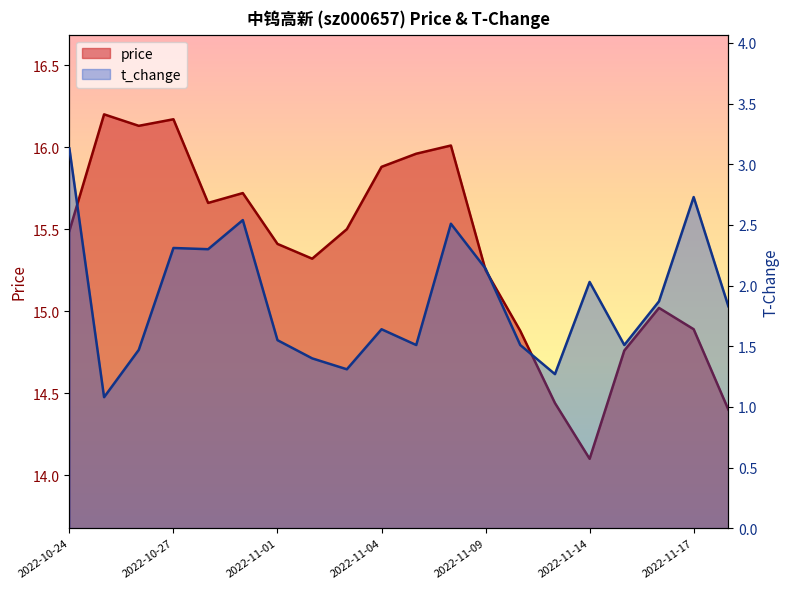

Which series has the largest range (max minus min)?

price